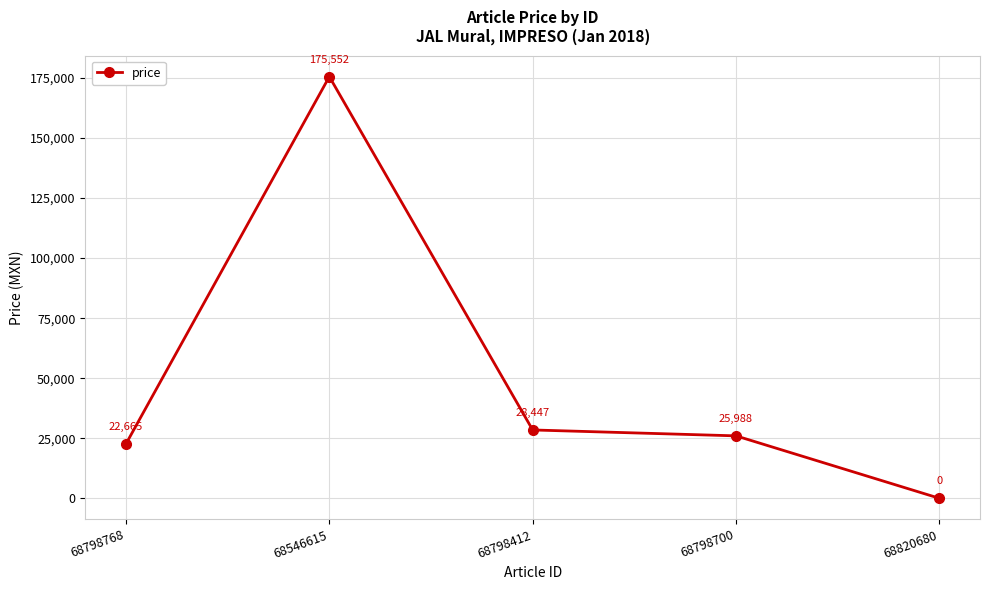

The value at 68798700 is 25987.9. True or false?

True